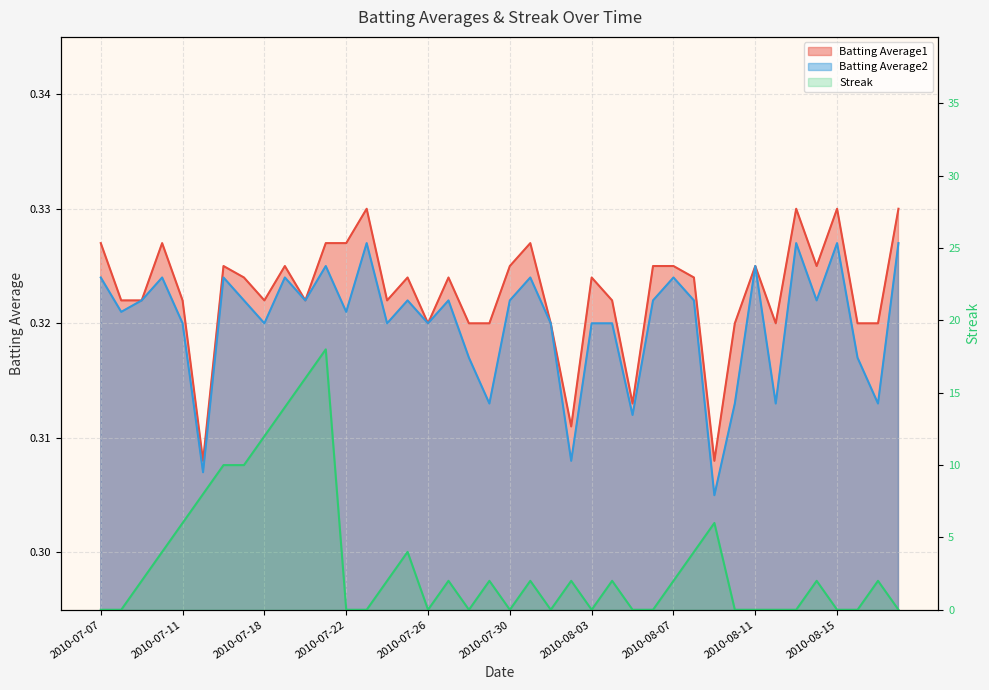

The Streak series shows 10.5 at 2010-08-03. True or false?

False